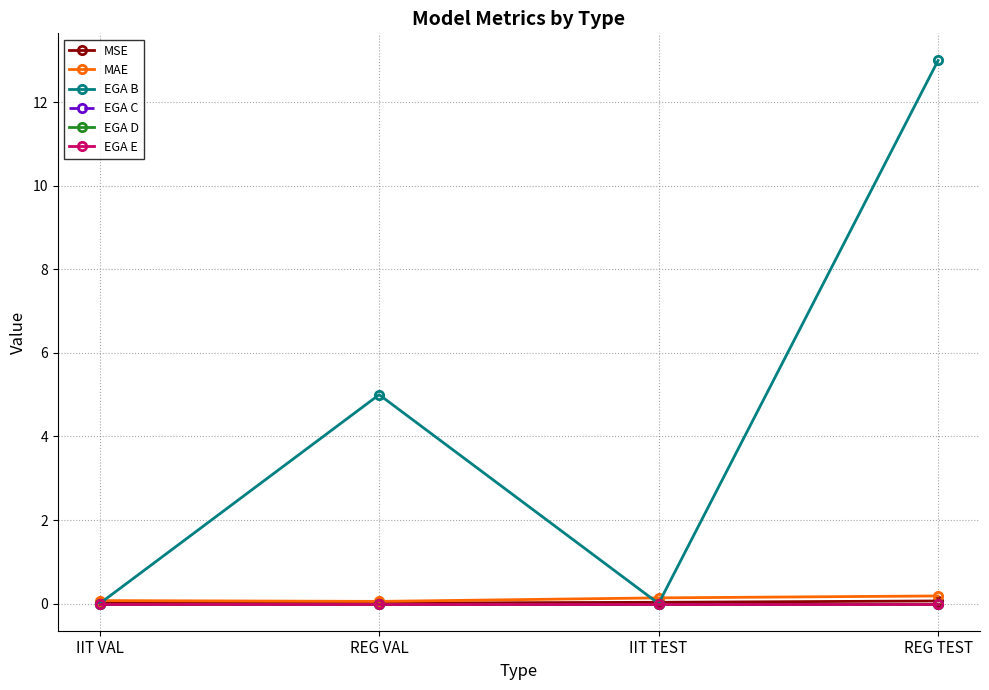

At IIT VAL, list the series in order from largest to smallest.

MAE, MSE, EGA B, EGA C, EGA D, EGA E